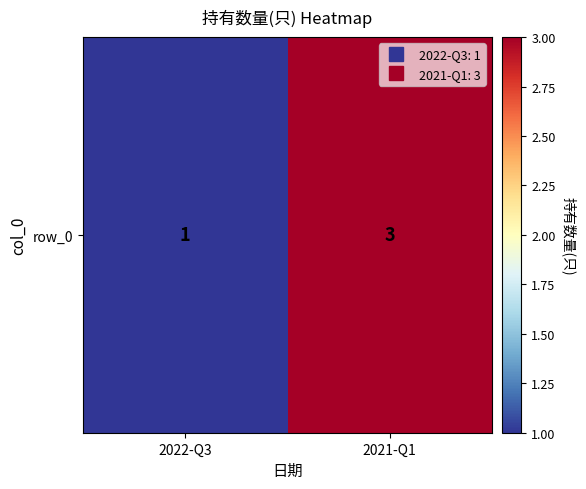

Reading right to left, extract all data points from this chart.

2021-Q1=3	2022-Q3=1